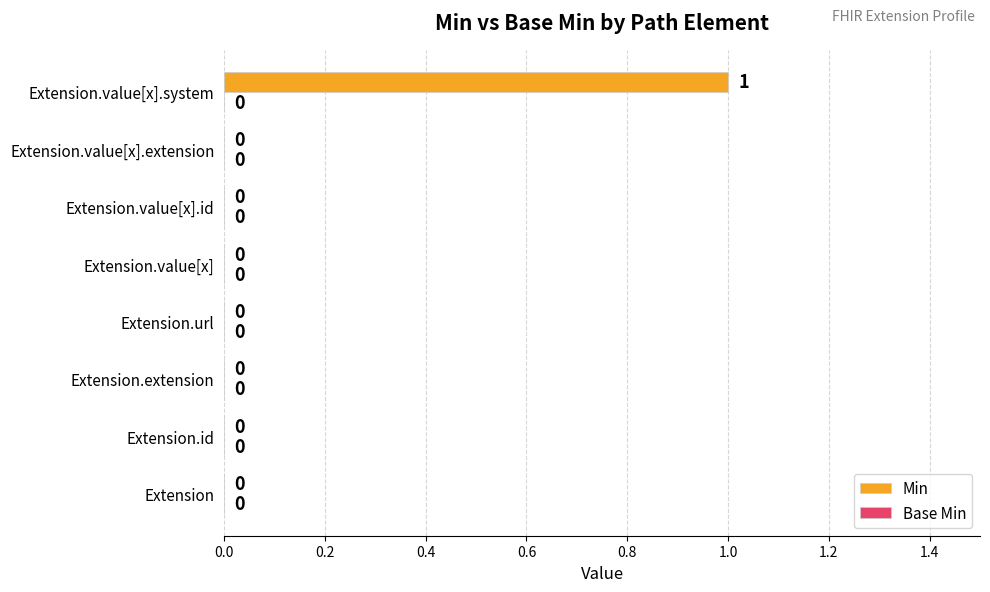

What is the change in value from Extension.id to Extension.value[x].system?

+1